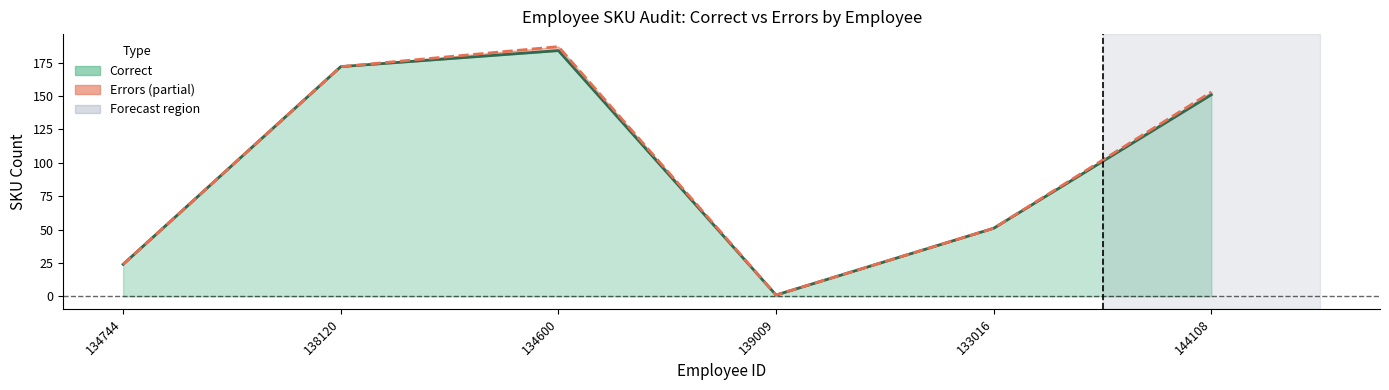

Reading left to right, extract all data points from this chart.

Correct: 134744=24	138120=172	134600=184	139009=1	133016=51	144108=151
Total: 134744=24	138120=172	134600=187	139009=1	133016=51	144108=153